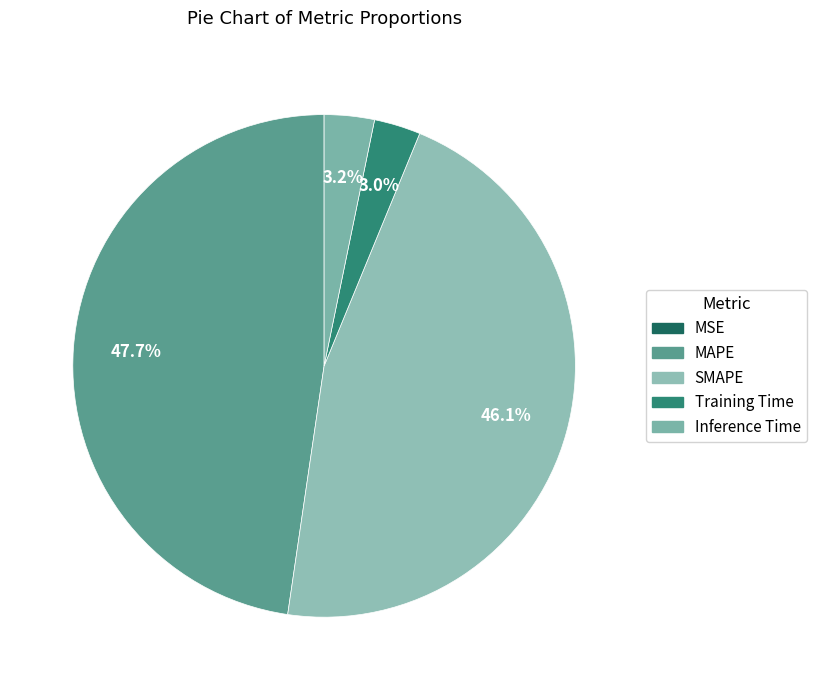

Which has a higher value, Inference Time or MAPE?

MAPE